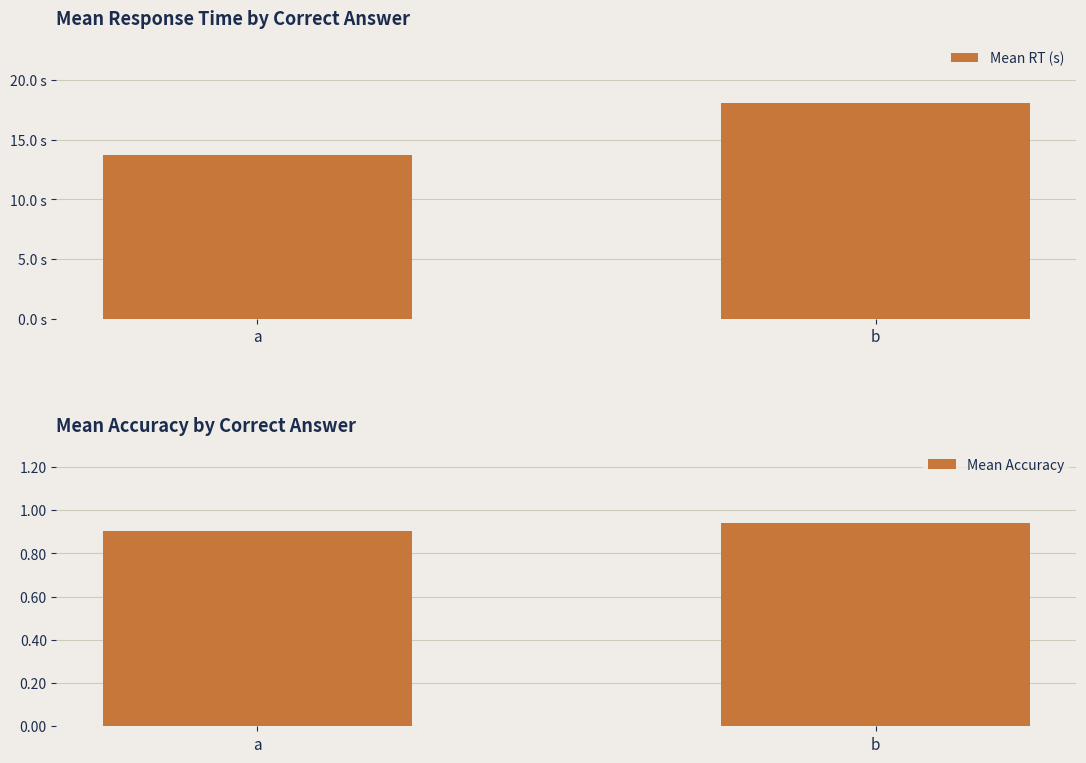

Is the value of Mean RT (s) at a greater than the value of Mean Accuracy at b?

Yes